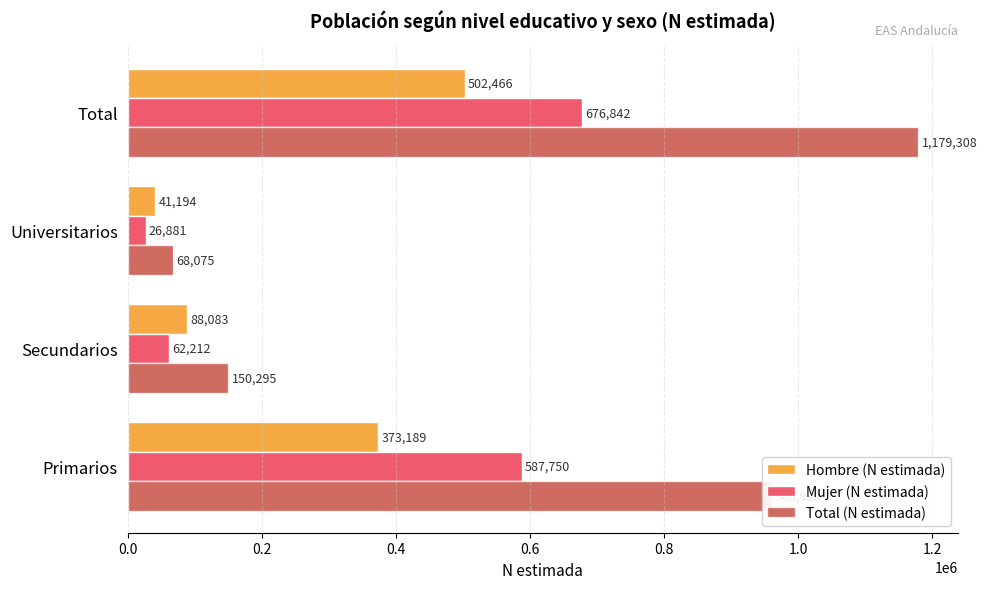

What is the difference between the maximum and minimum values in the Mujer (N estimada) series?

649961